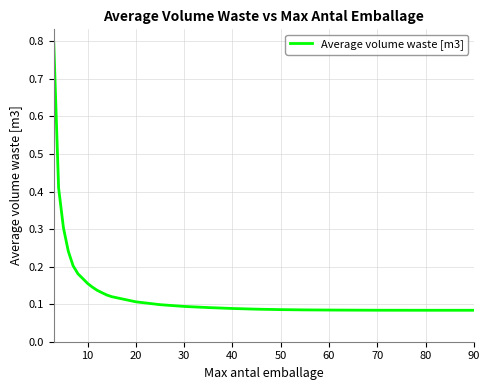

What is the greatest value displayed?

0.8